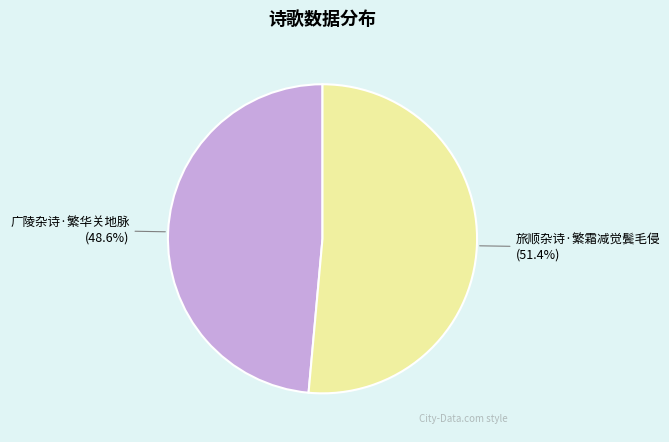

The 广陵杂诗·繁华关地脉 slice represents 49% of the pie. True or false?

True